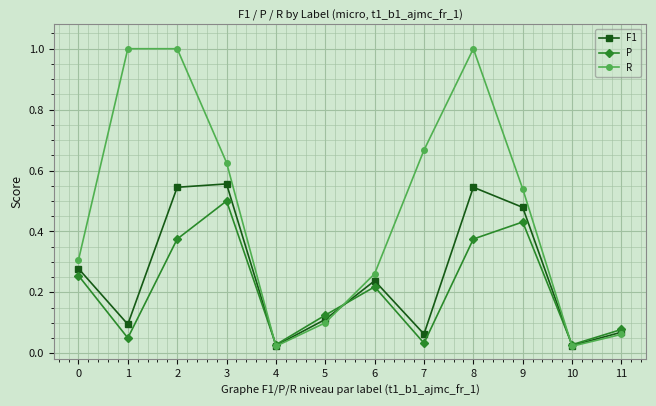

True or false: P has a value of 0.1 at 5.

True